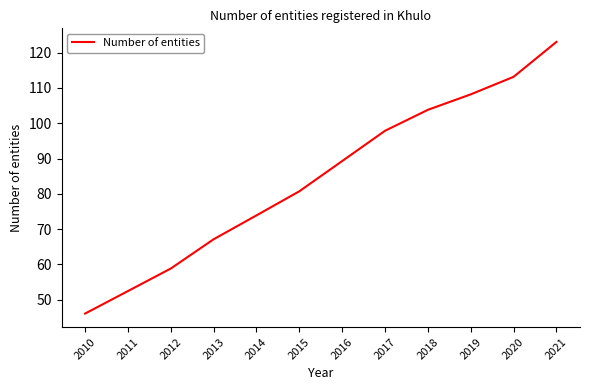

What is the sum of all values?

1014.6